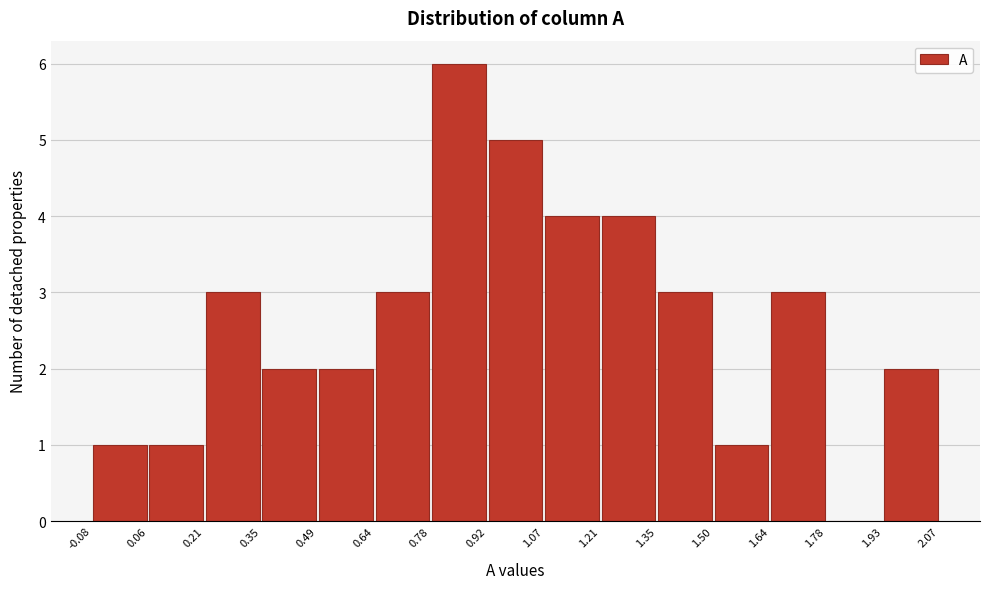

Reading left to right, list every bar in this chart as the range it spans on the x-axis followed by its height. The values are not printed on the chart, so give them approximately, as read against the axis.

-0.08 to 0.06: 1
0.06 to 0.21: 1
0.21 to 0.35: 3
0.35 to 0.49: 2
0.49 to 0.64: 2
0.64 to 0.78: 3
0.78 to 0.92: 6
0.92 to 1.07: 5
1.07 to 1.21: 4
1.21 to 1.35: 4
1.35 to 1.50: 3
1.50 to 1.64: 1
1.64 to 1.78: 3
1.78 to 1.93: 0
1.93 to 2.07: 2